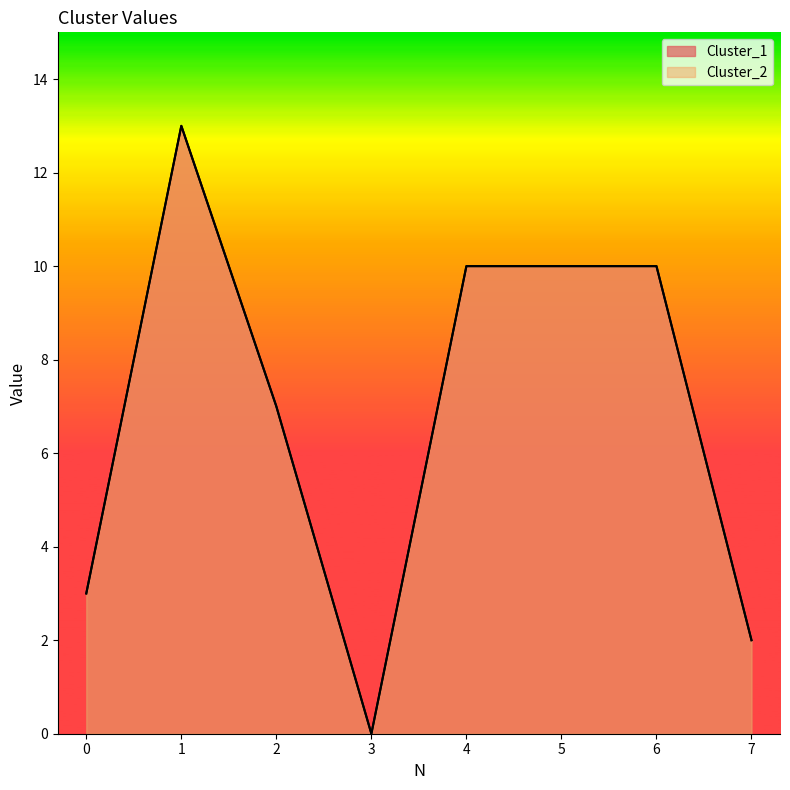

Where is Cluster_1 nearest to the value 6?

2